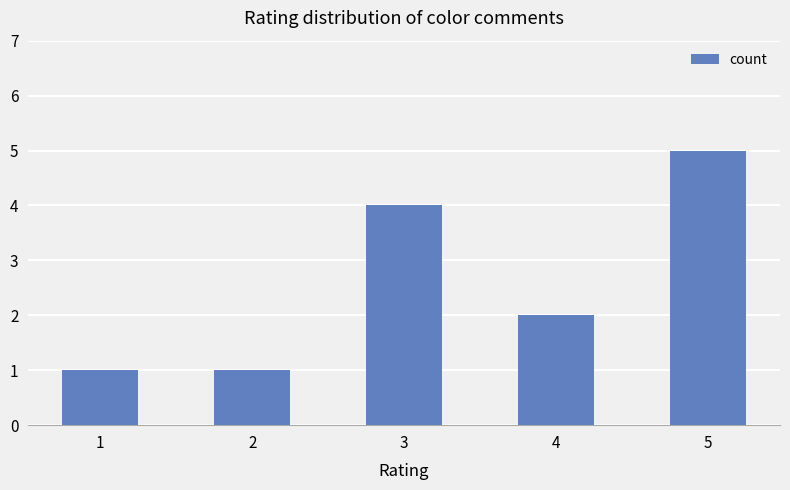

What is the difference between the second highest and minimum values?

3